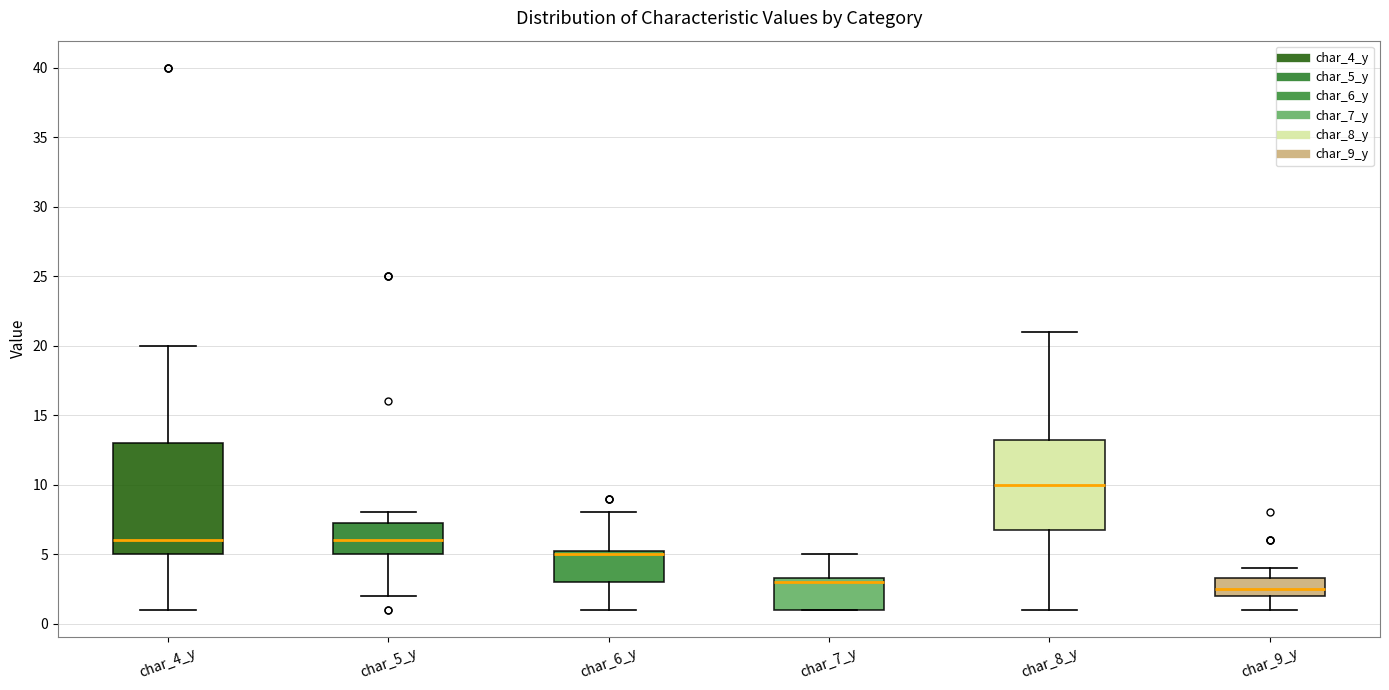

Where is the lower edge of the box for char_6_y on the y-axis? The values are not printed on the chart, so give them approximately, as read against the axis.

3.0